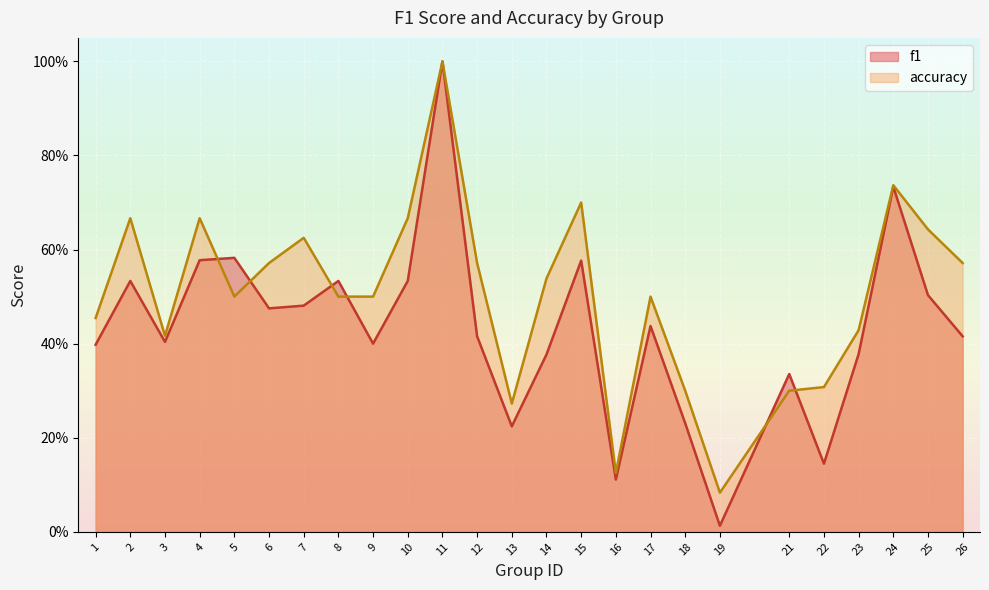

Is it true that f1 equals 1.0 at 15?

False